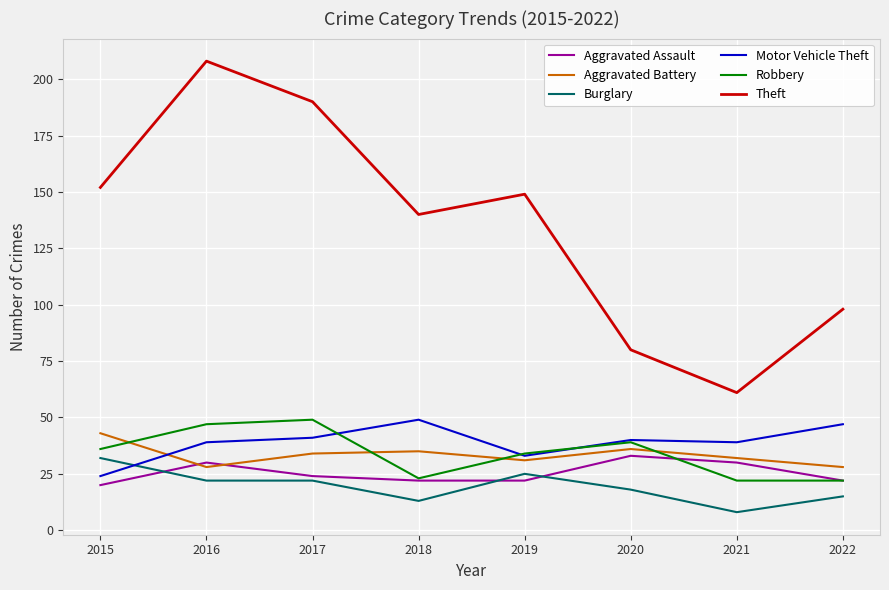

What is the difference between the maximum and second lowest values in the Robbery series?

27